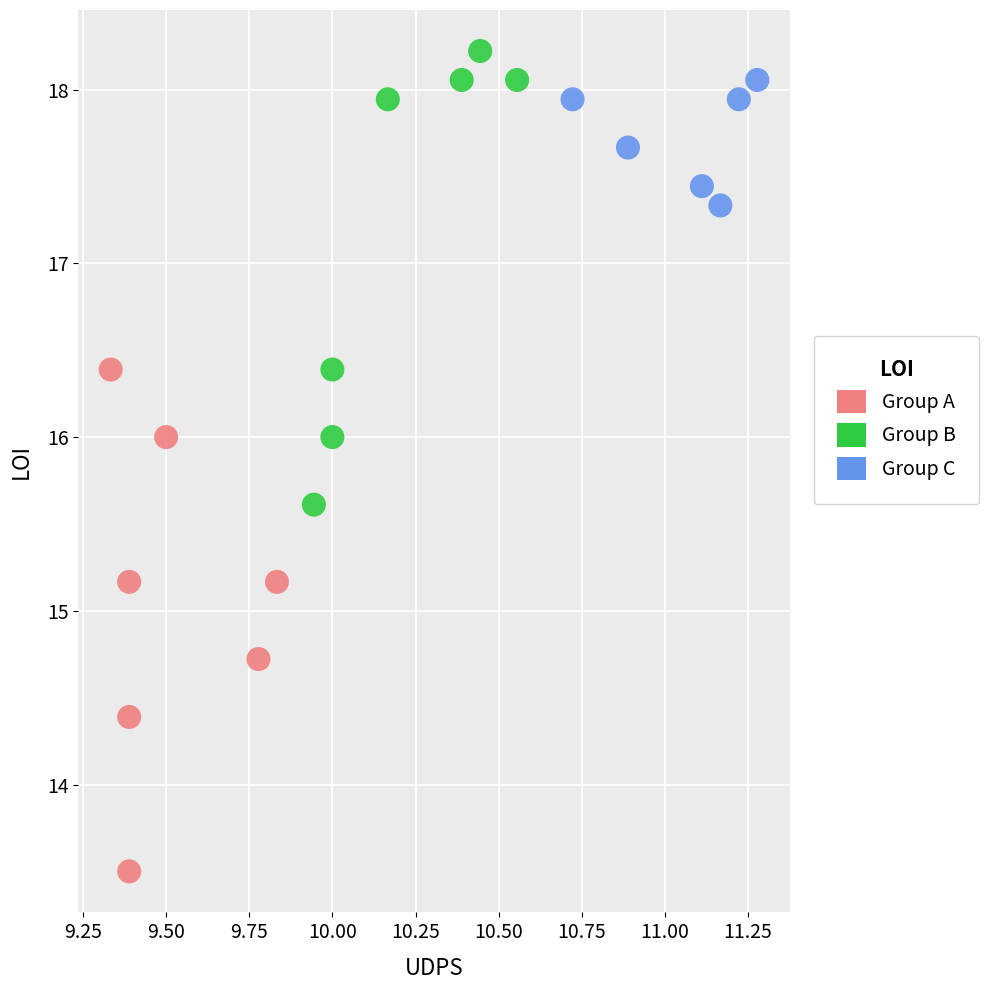

Which series has the largest Y range (max minus min)?

Group A